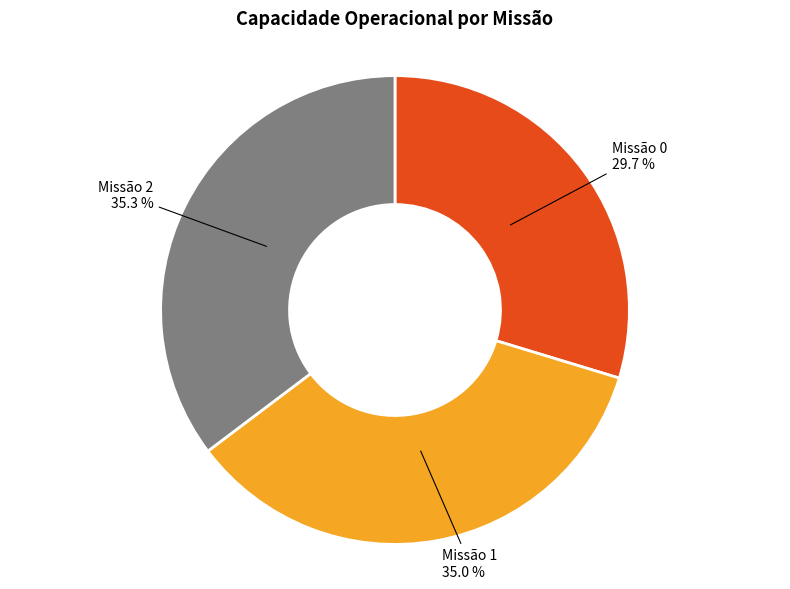

Which category has the smallest portion of the pie?

Missão 0